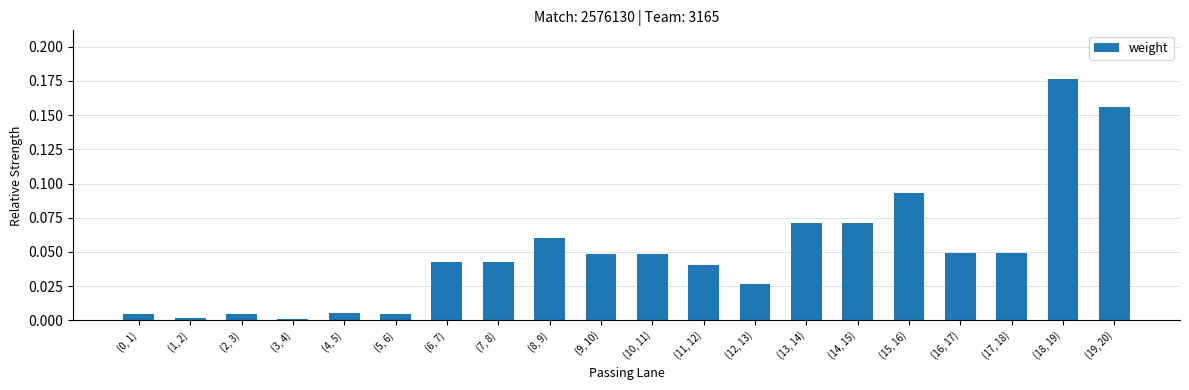

What position from the left is (0, 1)?

1